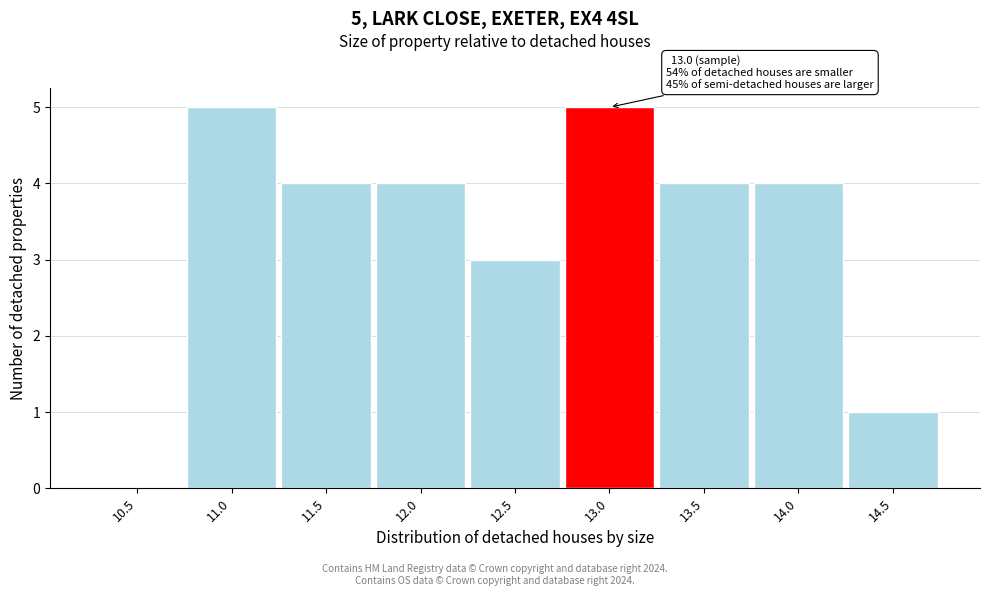

Reading right to left, list all the values displayed in this chart.

14.5=1	14.0=4	13.5=4	13.0=5	12.5=3	12.0=4	11.5=4	11.0=5	10.5=0